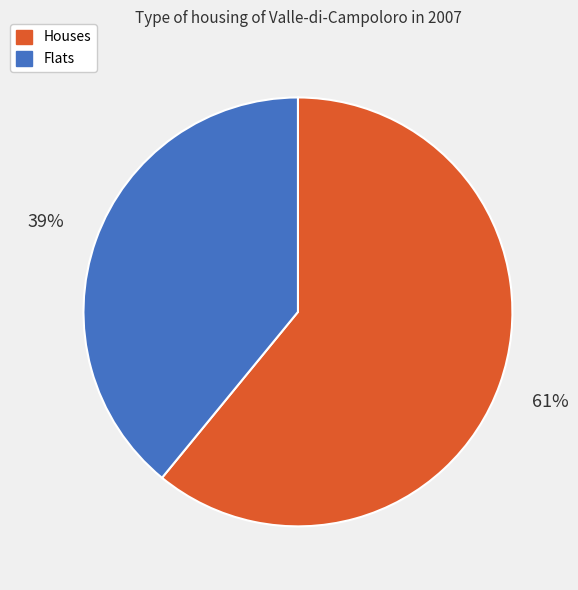

Do Flats and Houses together represent more than half of the pie?

Yes